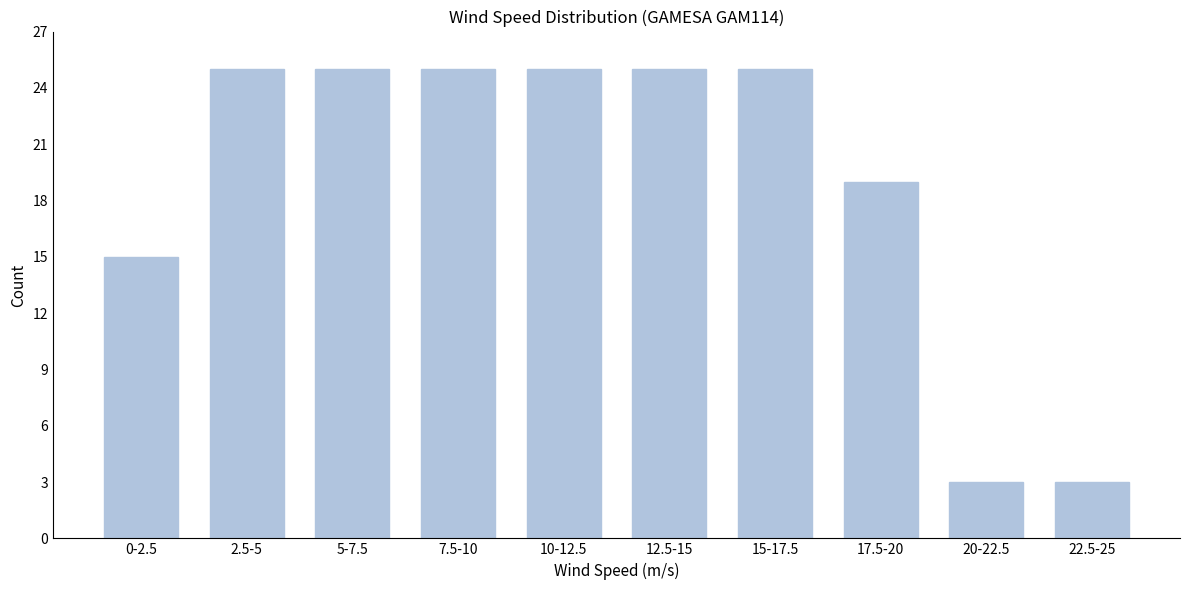

Reading right to left, extract all data points from this chart.

22.5-25=3	20-22.5=3	17.5-20=19	15-17.5=25	12.5-15=25	10-12.5=25	7.5-10=25	5-7.5=25	2.5-5=25	0-2.5=15